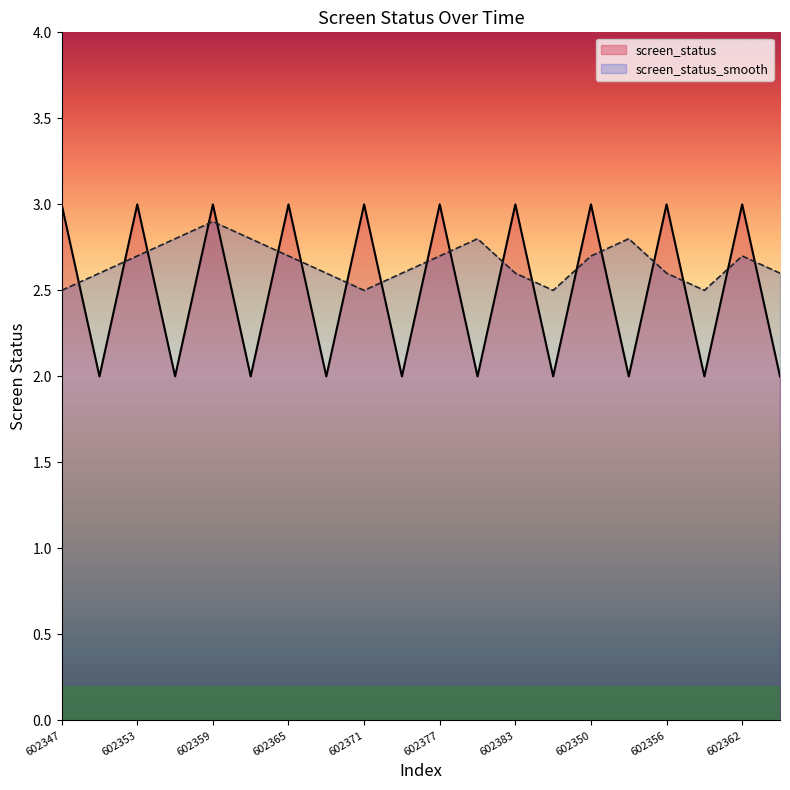

What are all the series names shown in the legend?

screen_status, screen_status_smooth